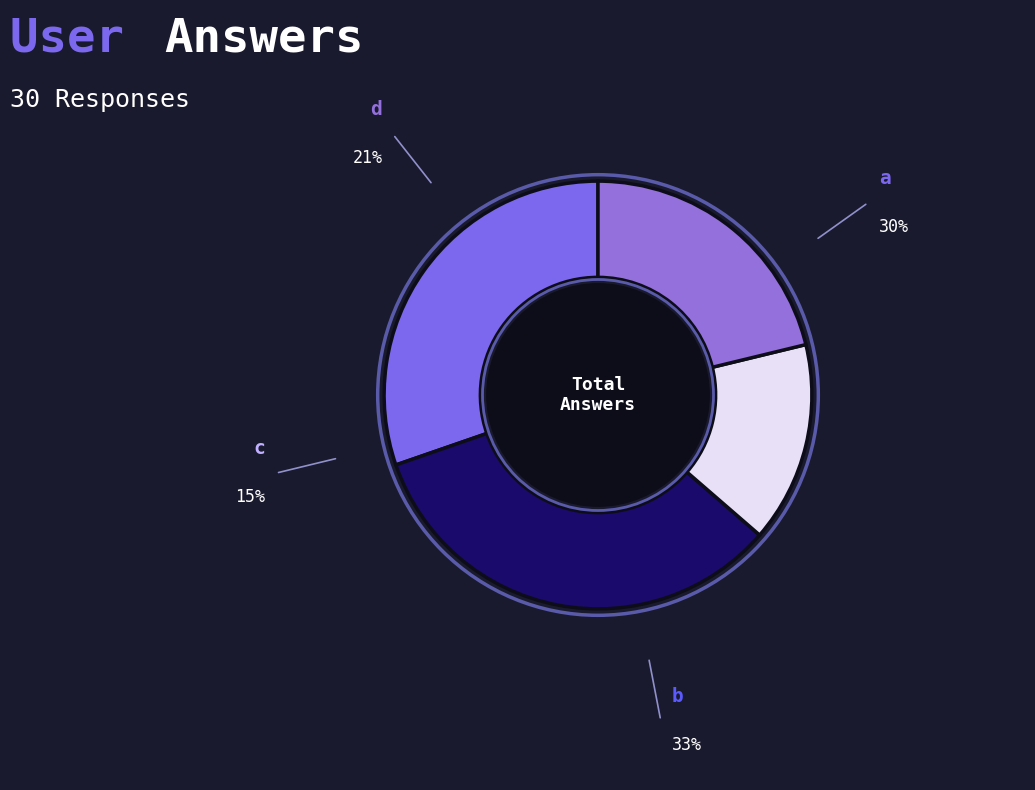

Is it true that d is 27% of the pie?

False